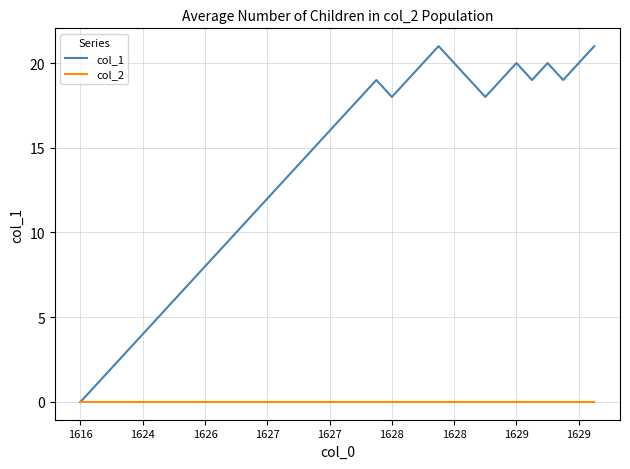

Which series has the widest spread of values?

col_1